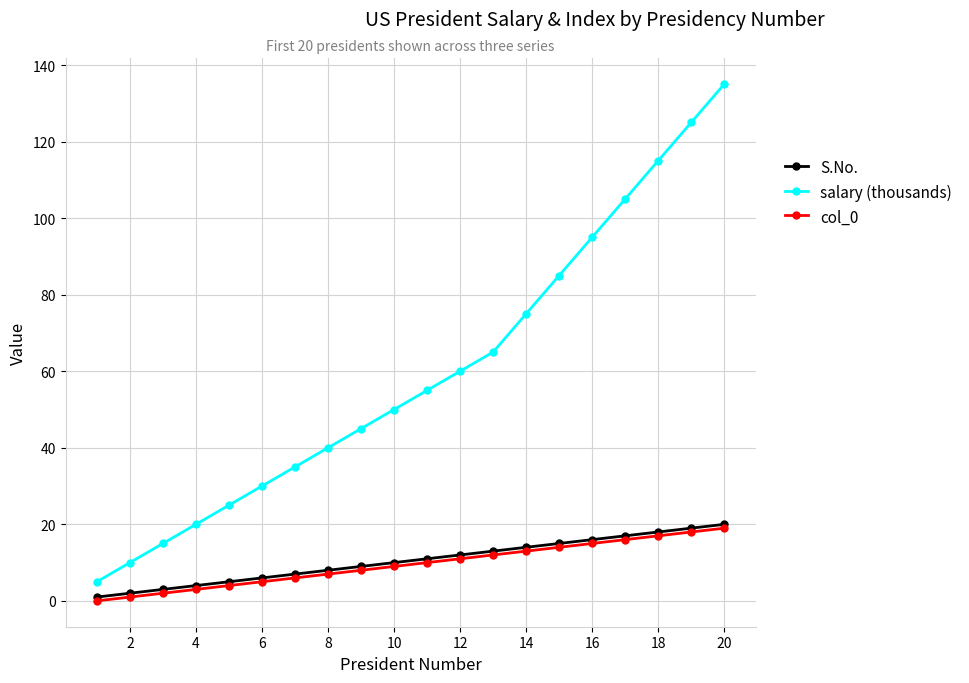

What is the value of the col_0 point at the 17th from the left?

16